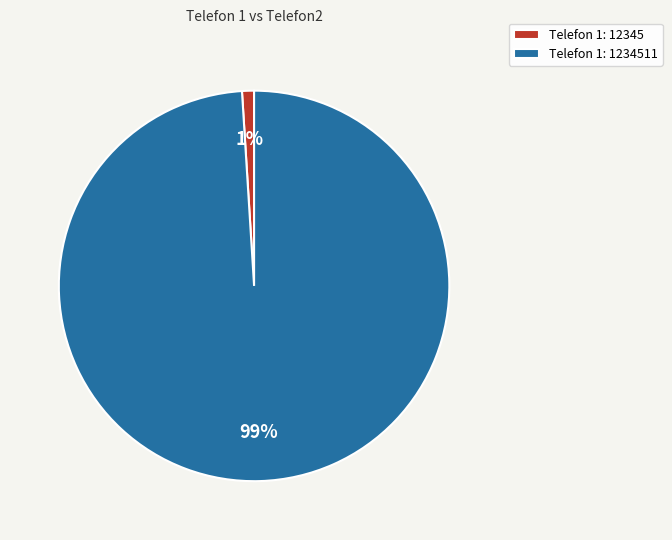

What percentage is the Telefon 1: 1234511 slice, to the nearest percent?

99%